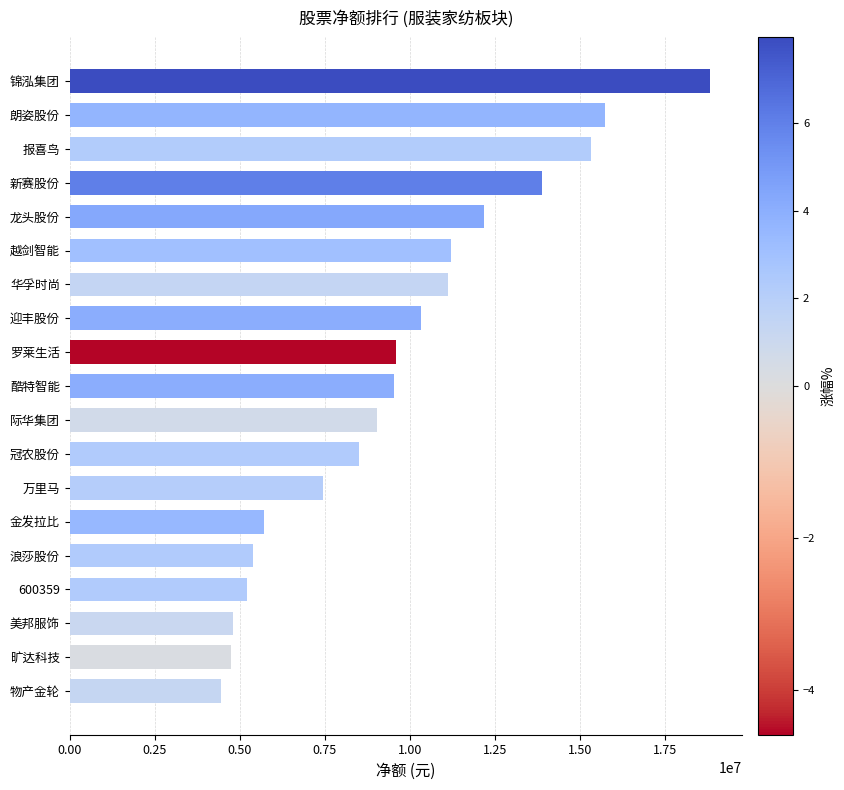

The value at 报喜鸟 is 15338606. True or false?

True